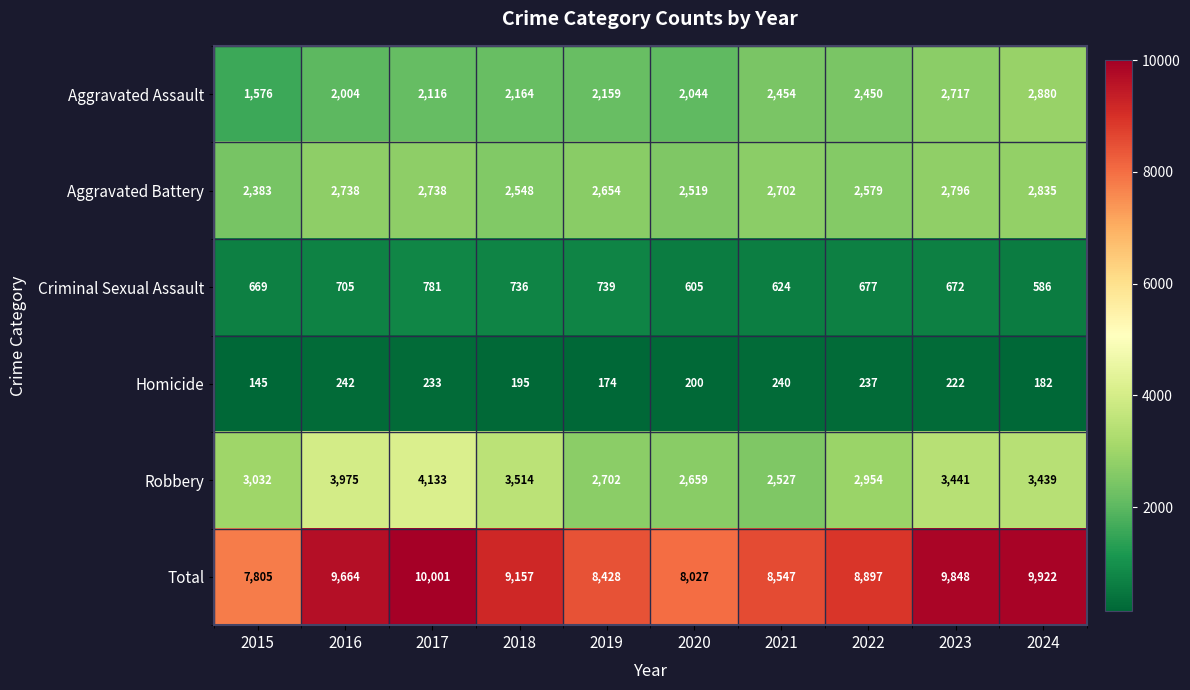

What is the total value across all series at 2016?

19328